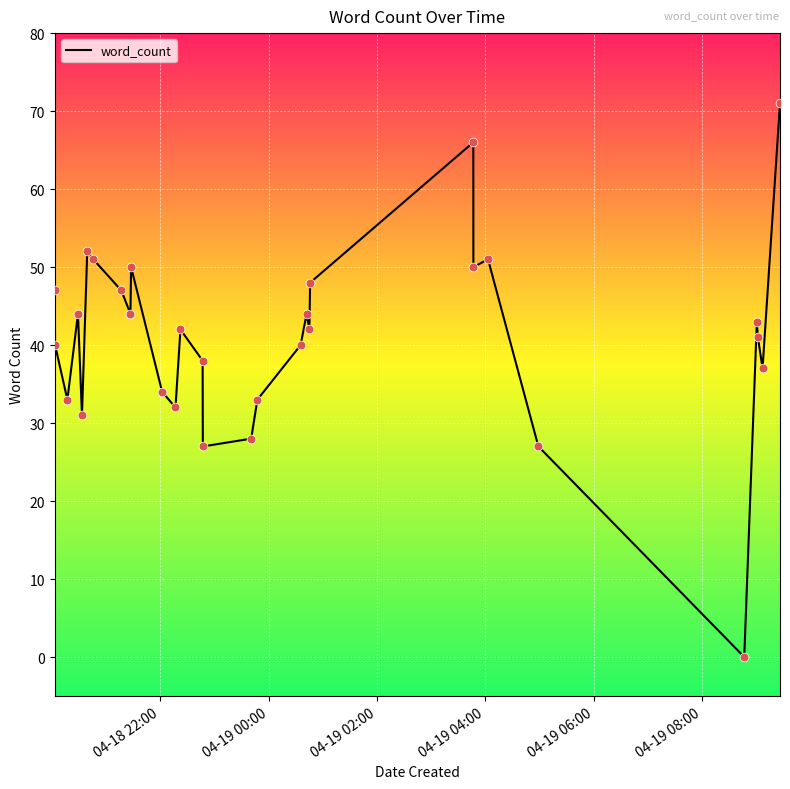

What is the greatest value displayed?

71